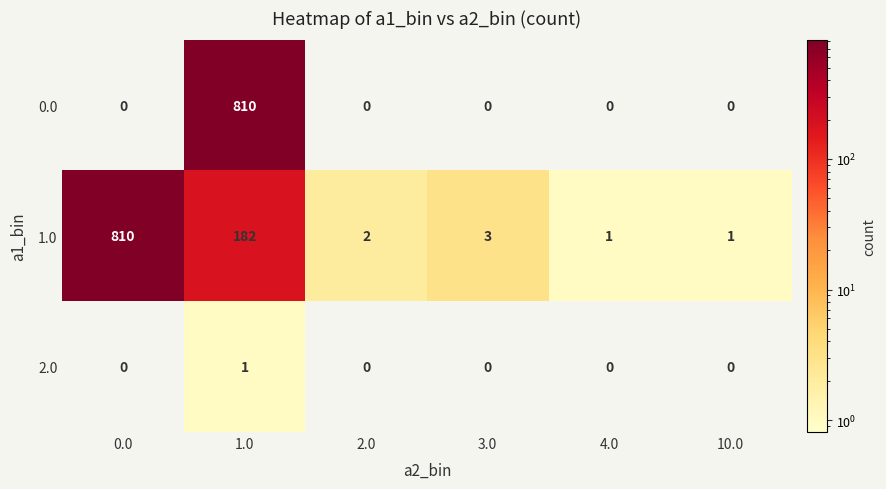

True or false: 1.0 has a value of 238 at 1.0.

False